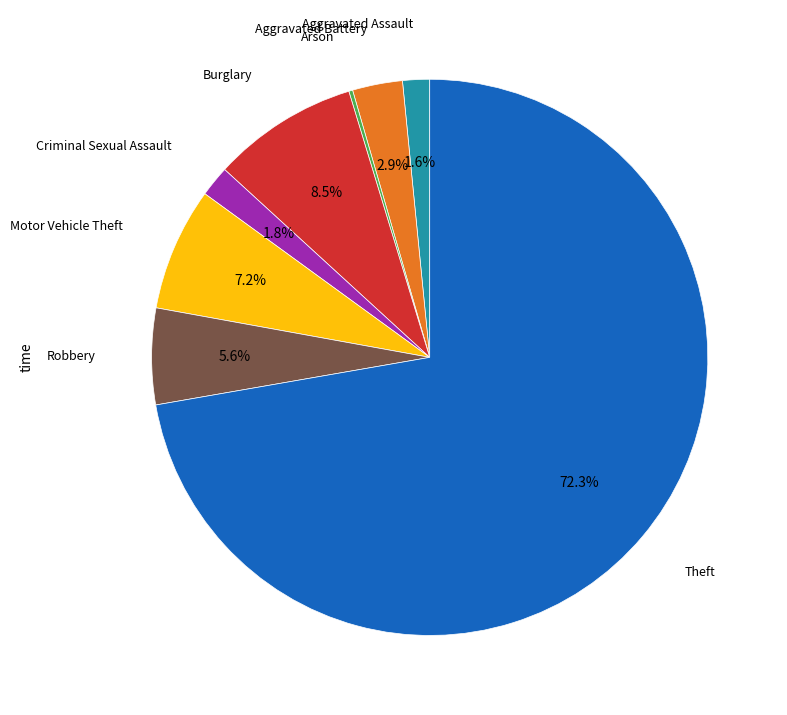

Is there a majority slice in this chart?

Yes